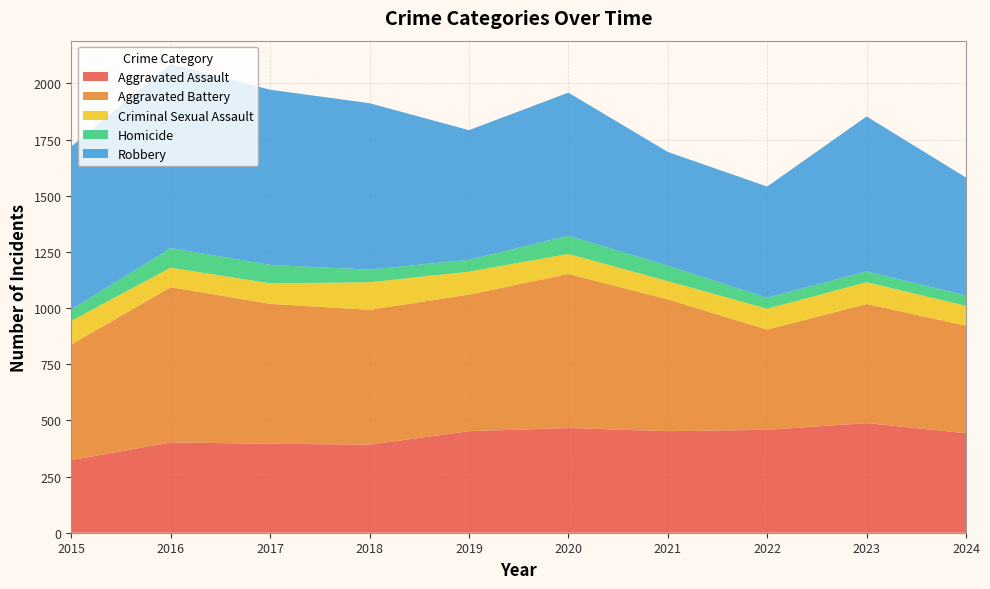

Reading left to right, extract all data points from this chart.

Aggravated Assault: 2015=323	2016=402	2017=396	2018=392	2019=452	2020=466	2021=452	2022=458	2023=488	2024=443
Aggravated Battery: 2015=515	2016=691	2017=623	2018=600	2019=608	2020=686	2021=587	2022=446	2023=530	2024=479
Criminal Sexual Assault: 2015=105	2016=87	2017=91	2018=123	2019=102	2020=89	2021=81	2022=93	2023=97	2024=88
Homicide: 2015=50	2016=87	2017=82	2018=56	2019=53	2020=81	2021=69	2022=49	2023=48	2024=46
Robbery: 2015=726	2016=819	2017=780	2018=741	2019=577	2020=637	2021=506	2022=495	2023=690	2024=525